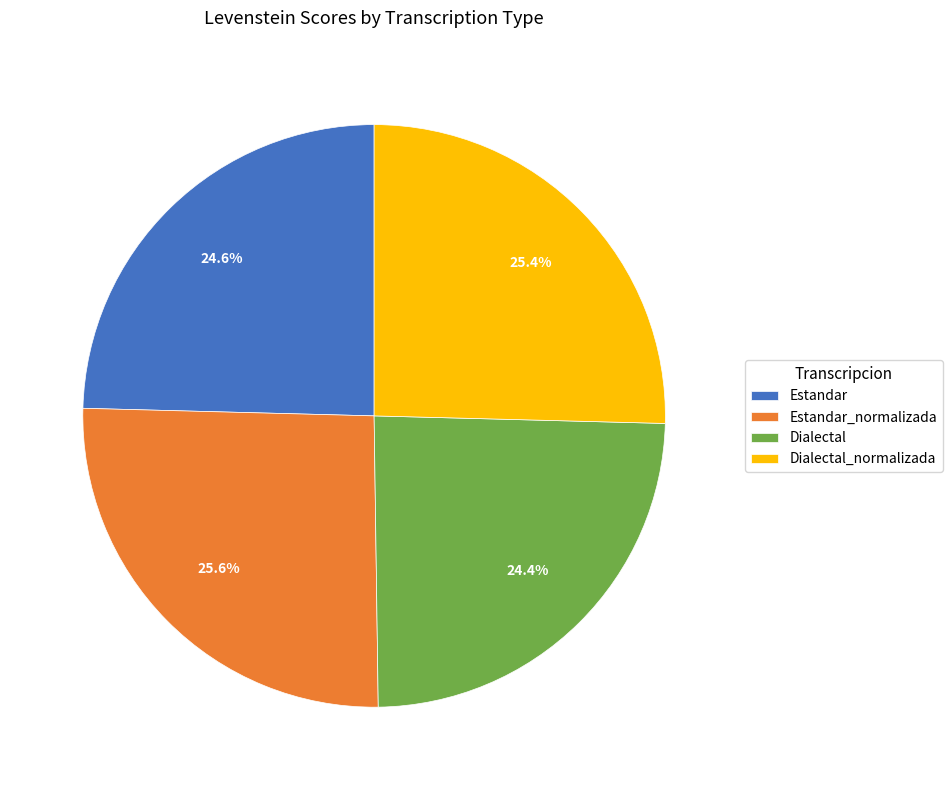

To the nearest percent, what is the combined percentage of Dialectal and Dialectal_normalizada?

50%